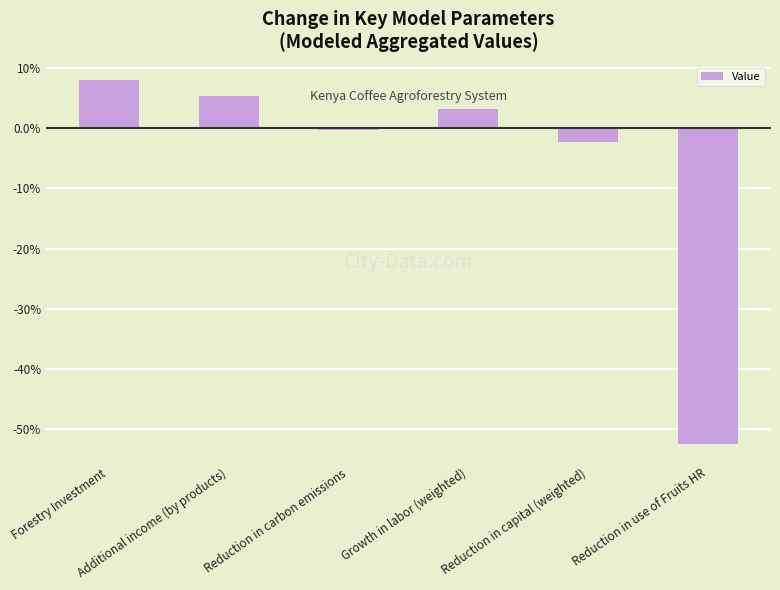

Does the chart contain stacked bars?

No